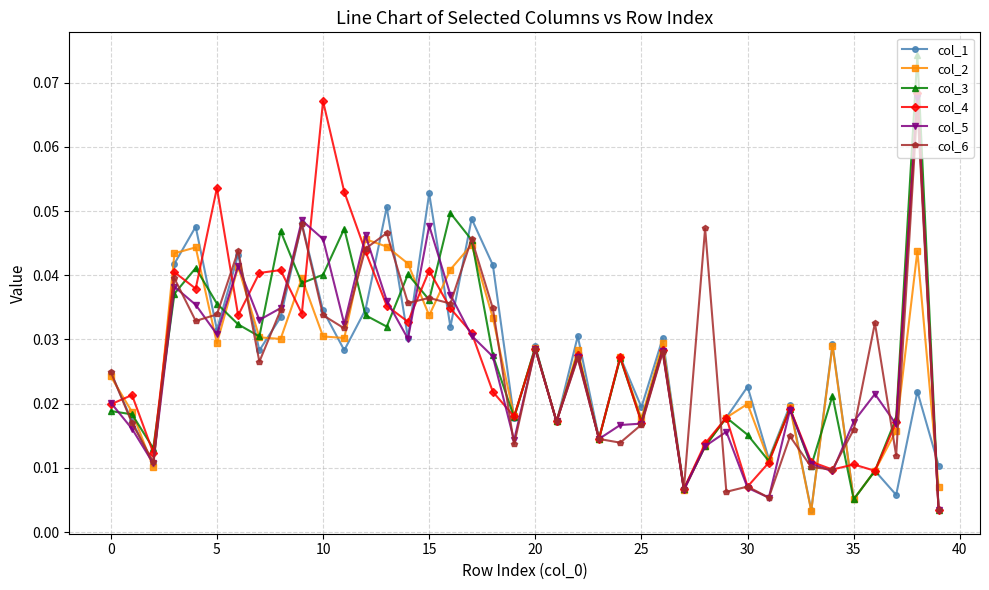

At how many categories does at least one series exceed 0?

40